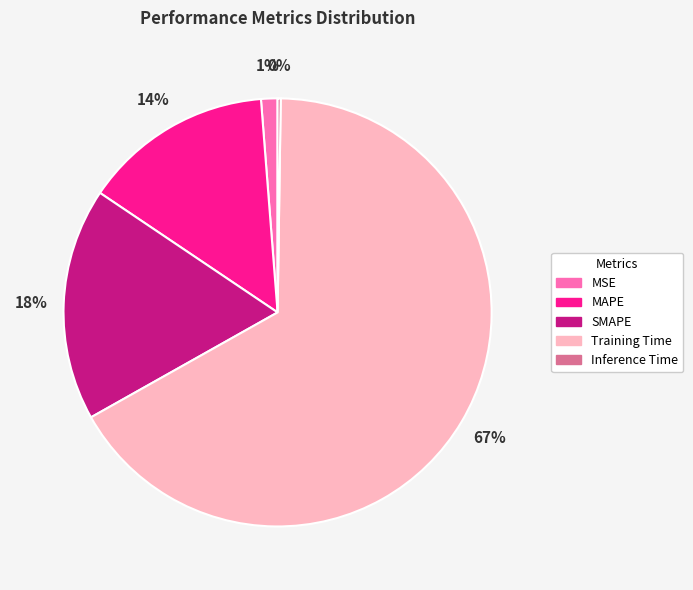

To the nearest percent, what is the average slice percentage?

20%